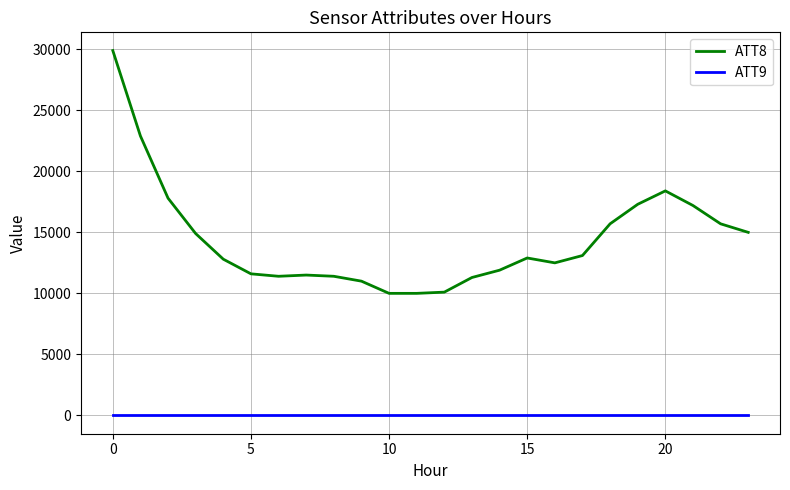

True or false: ATT9 and ATT8 cross at least once.

False